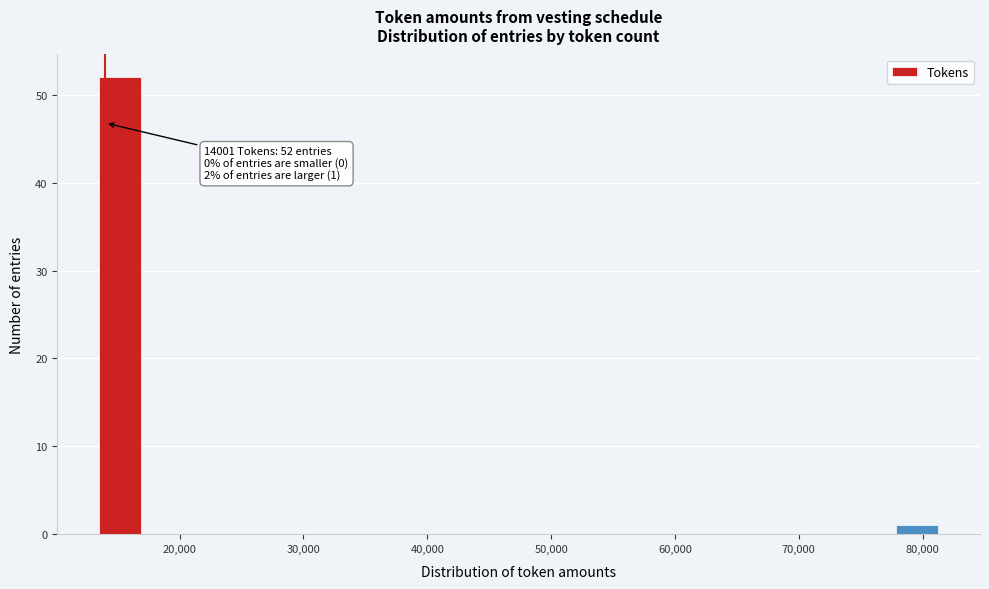

Read against the x-axis, roughly where is the centre of the tallest bar?

15000